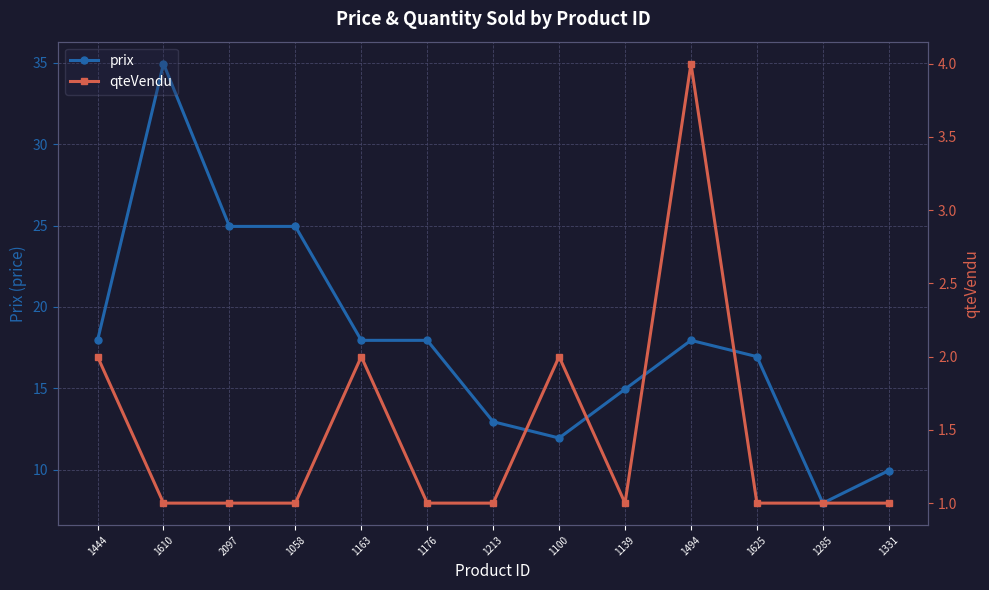

The prix series shows 2.5 at 1285. True or false?

False